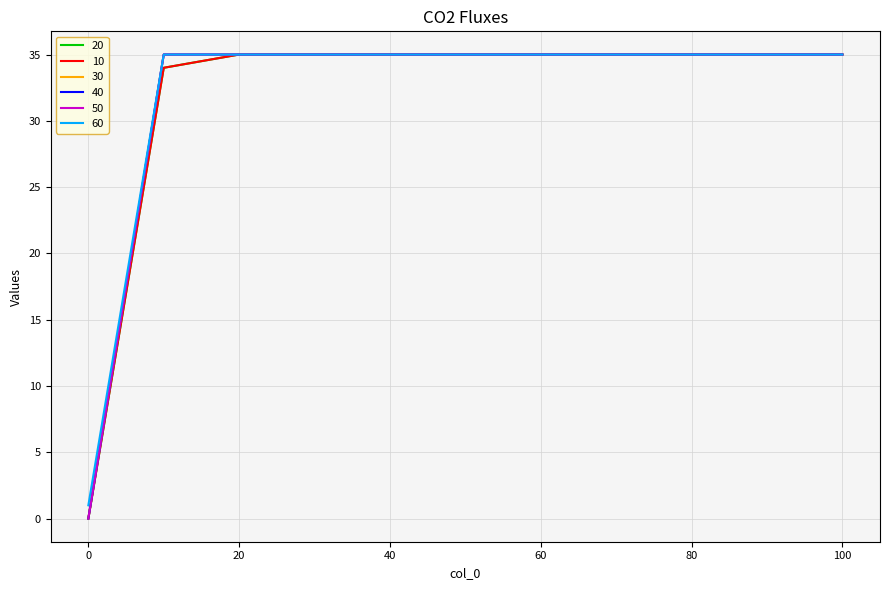

At which category is the sum across all series the highest?

20